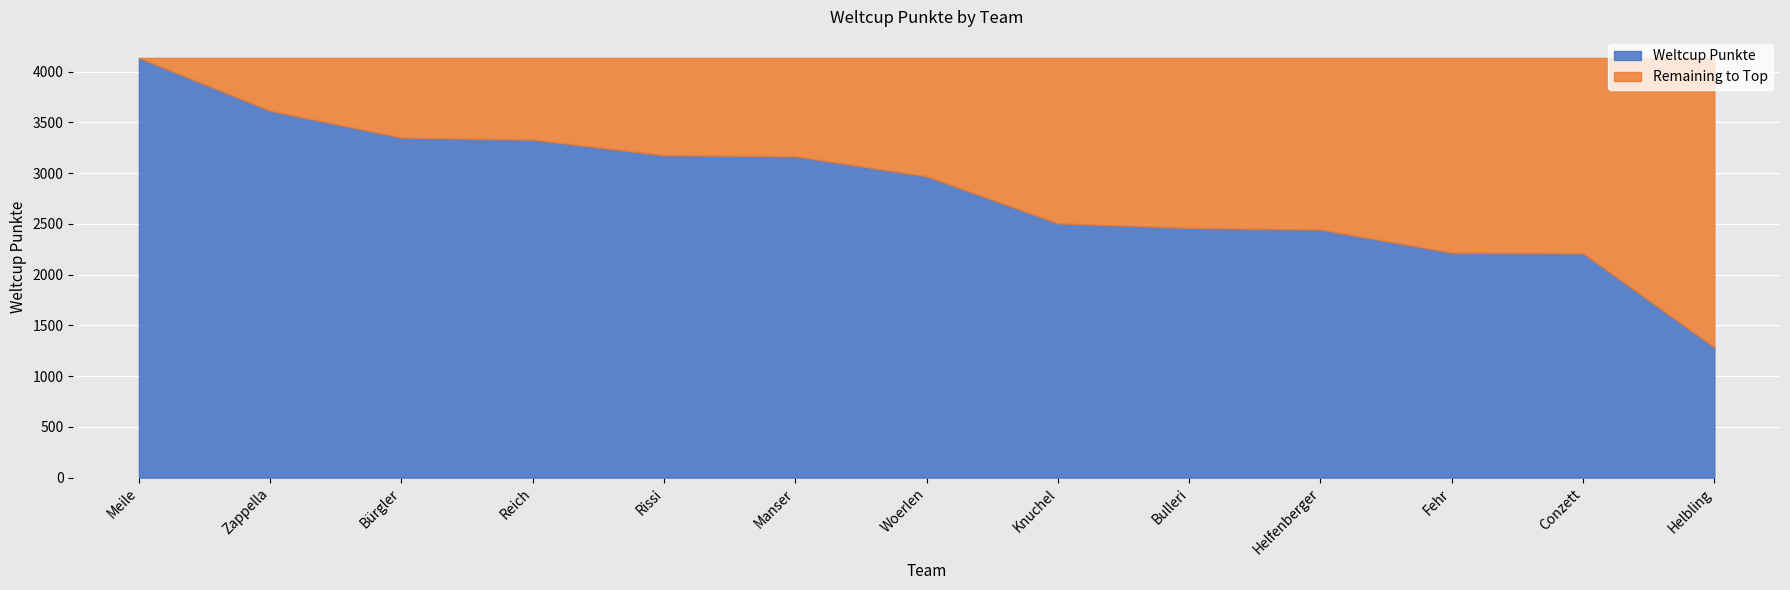

True or false: there are more than 0 points higher than both neighbors.

False